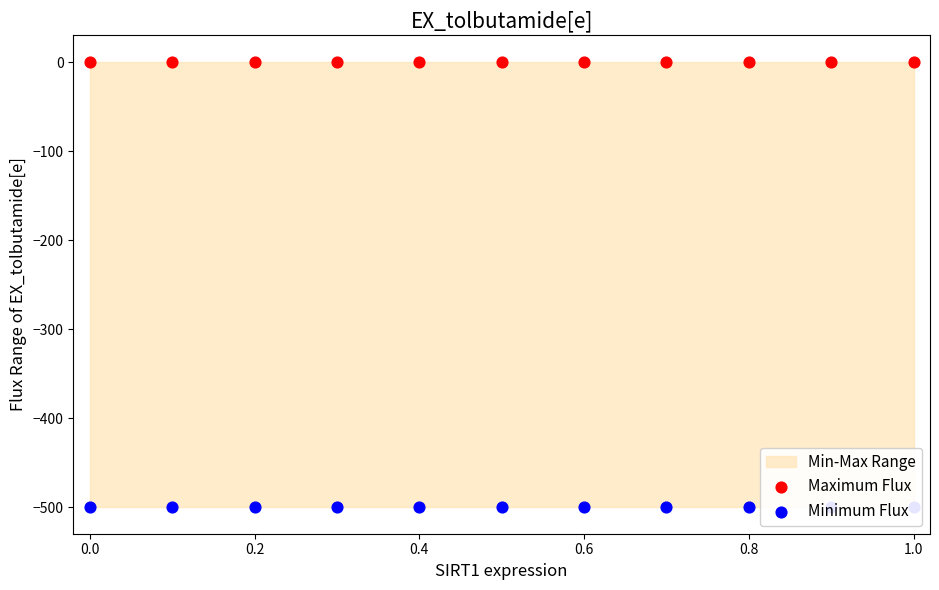

Is the value of Maximum Flux at 0.8 greater than the value of Minimum Flux at 1.0?

Yes